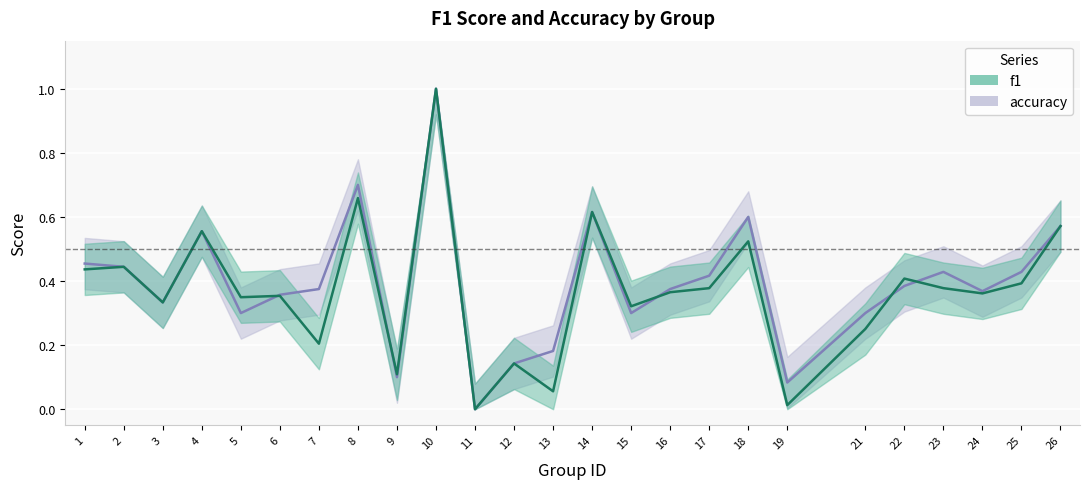

What is the difference between the maximum and minimum values in the accuracy series?

1.0